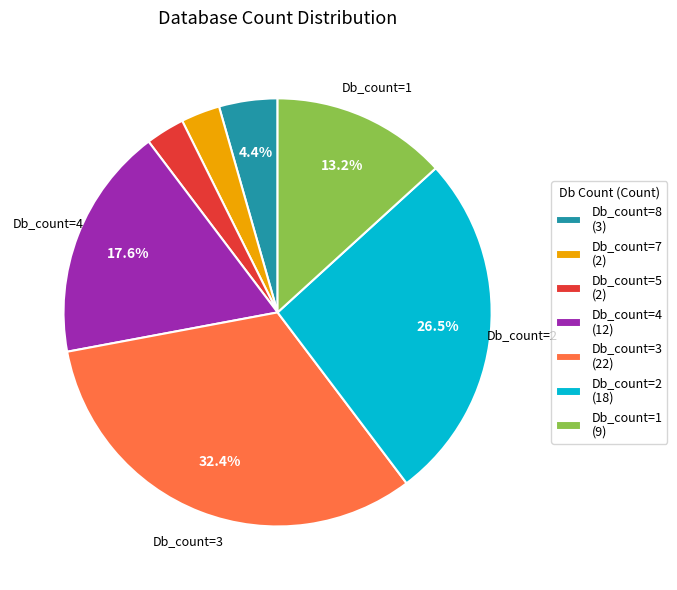

Does any single category account for the majority?

No